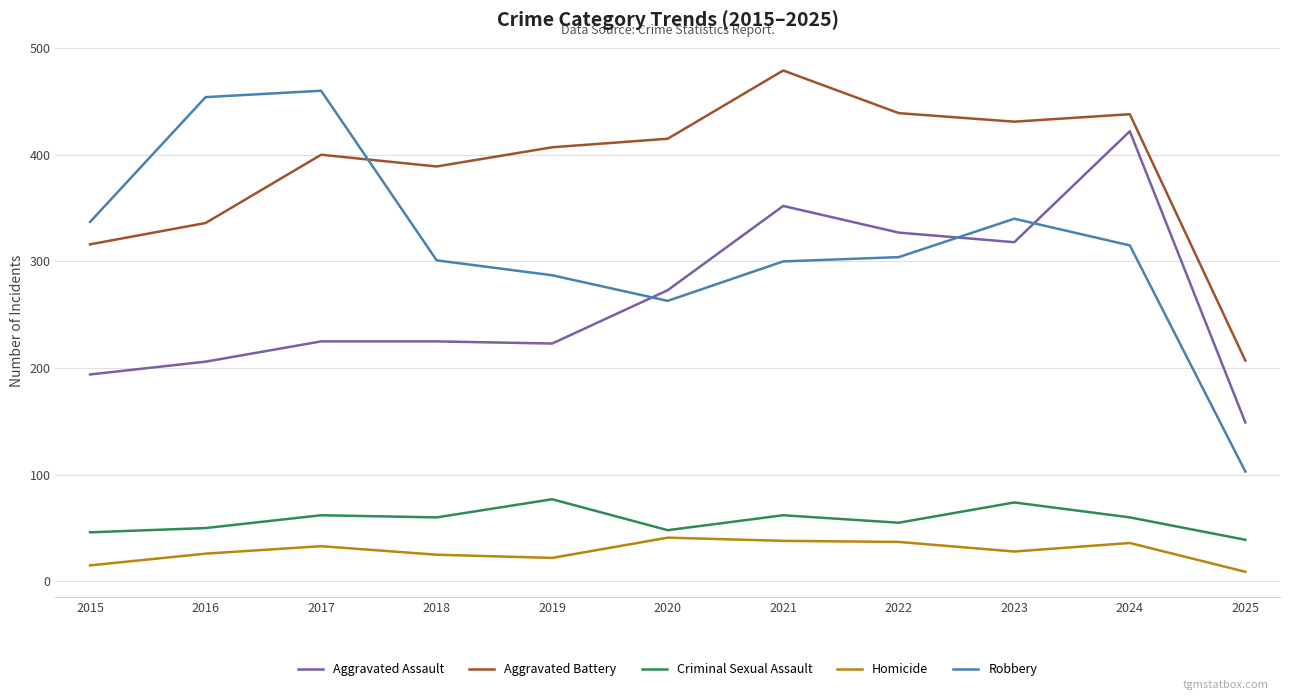

Between 2015 and 2016, which series saw the biggest shift?

Robbery